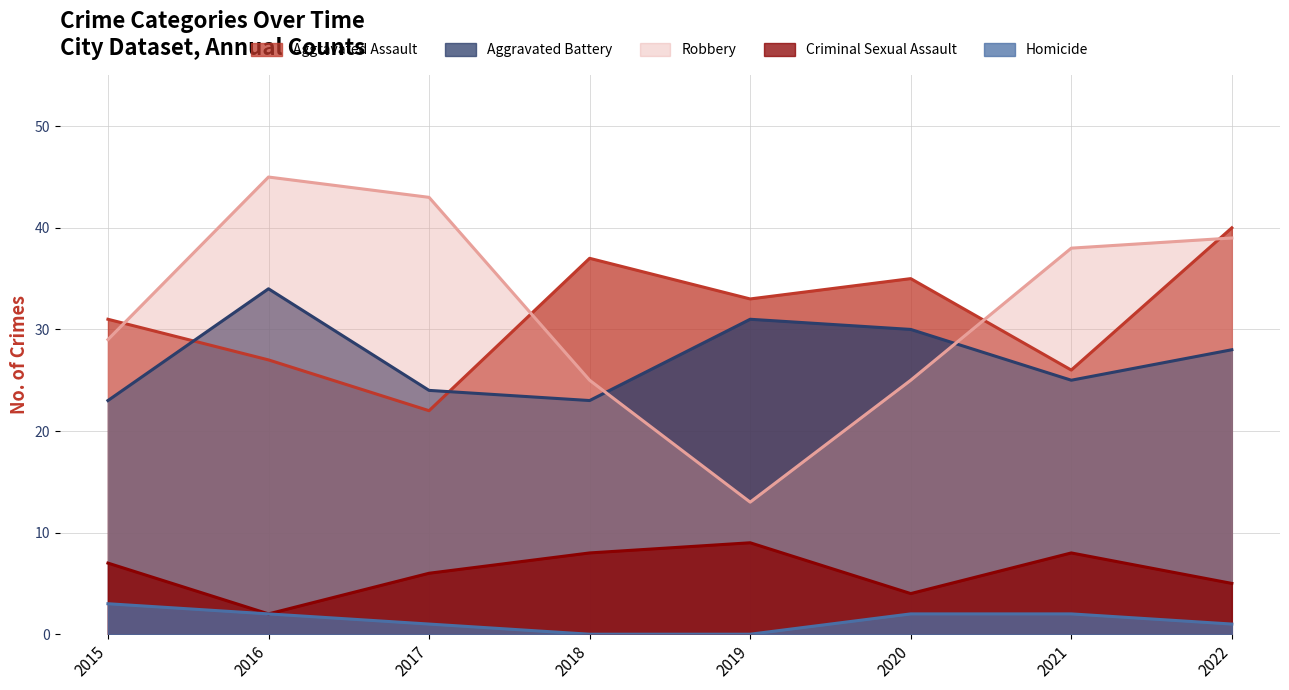

List the labels in order of Robbery value, smallest first.

2019, 2018, 2020, 2015, 2021, 2022, 2017, 2016